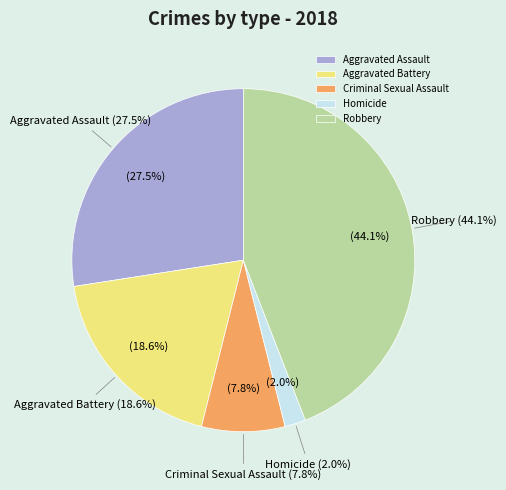

Is there any slice that represents more than half of the pie?

No